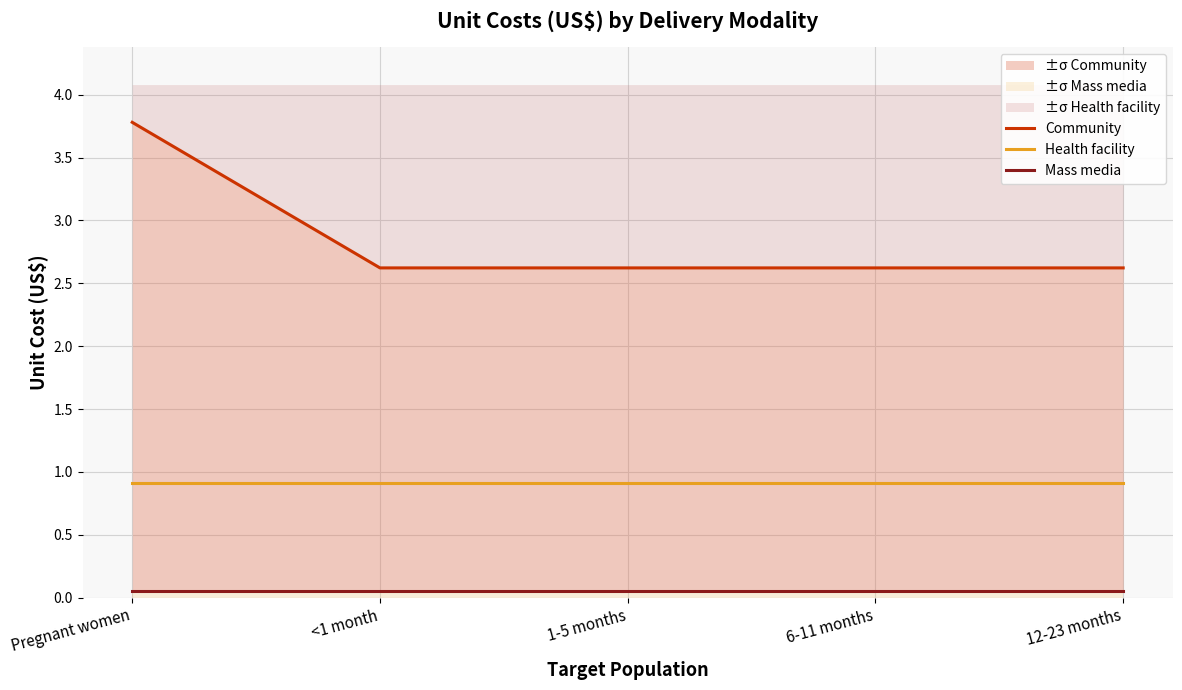

Reading left to right, list all the values displayed in this chart.

Community: 3.8	2.6	2.6	2.6	2.6
Health facility: 0.9	0.9	0.9	0.9	0.9
Mass media: 0.1	0.1	0.1	0.1	0.1